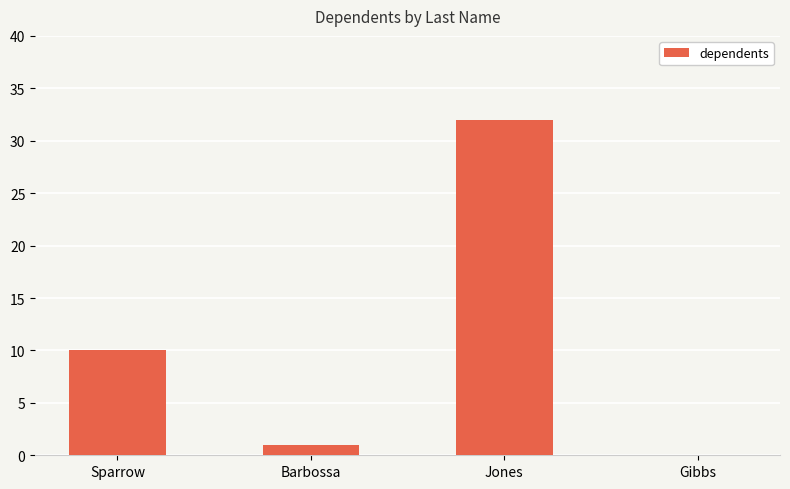

At which label is the value closest to 16?

Sparrow